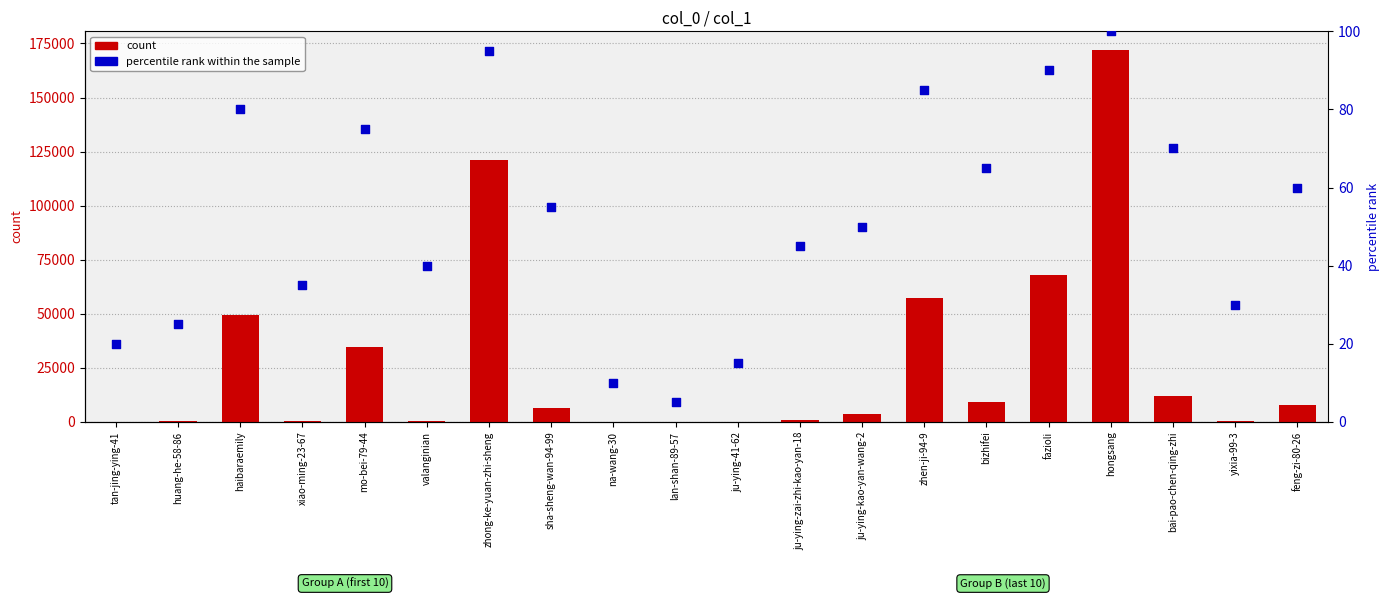

Which series contains the highest Y value?

count